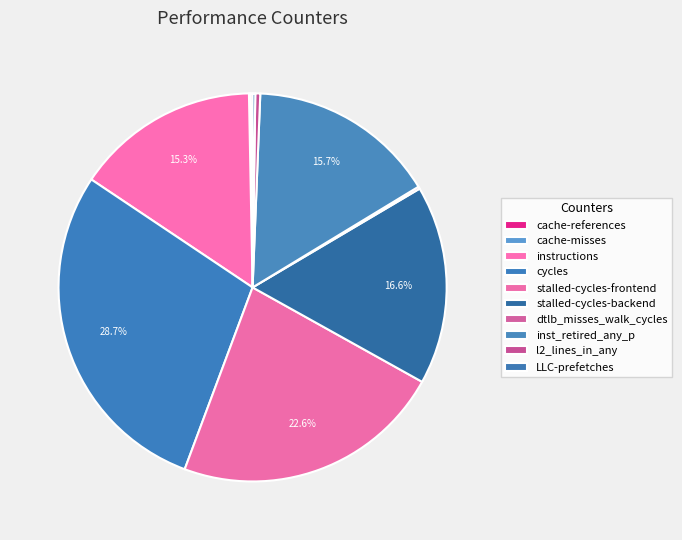

The cache-misses slice represents 15% of the pie. True or false?

False